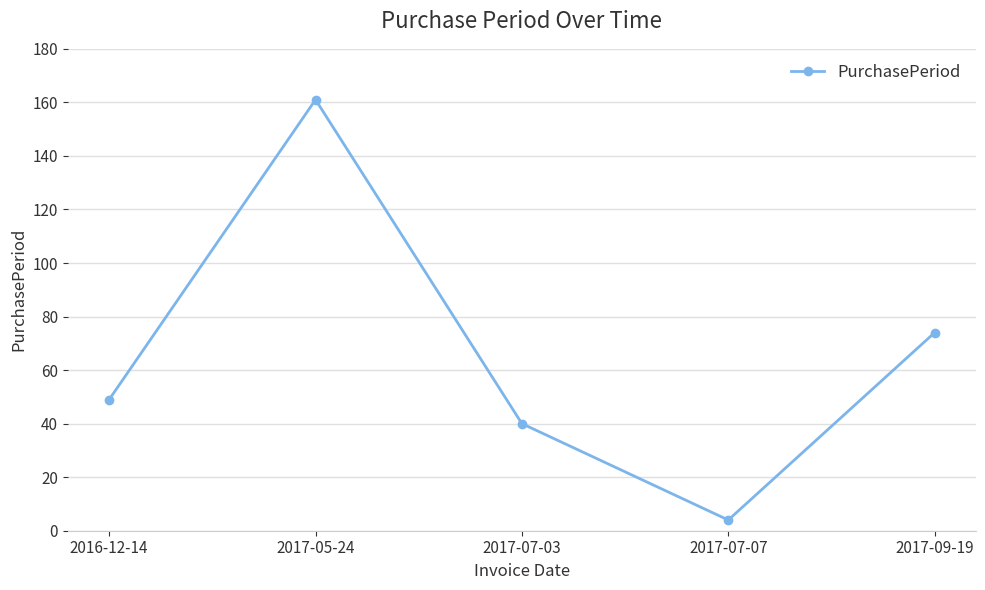

Reading left to right, list all the values displayed in this chart.

2016-12-14=49	2017-05-24=161	2017-07-03=40	2017-07-07=4	2017-09-19=74